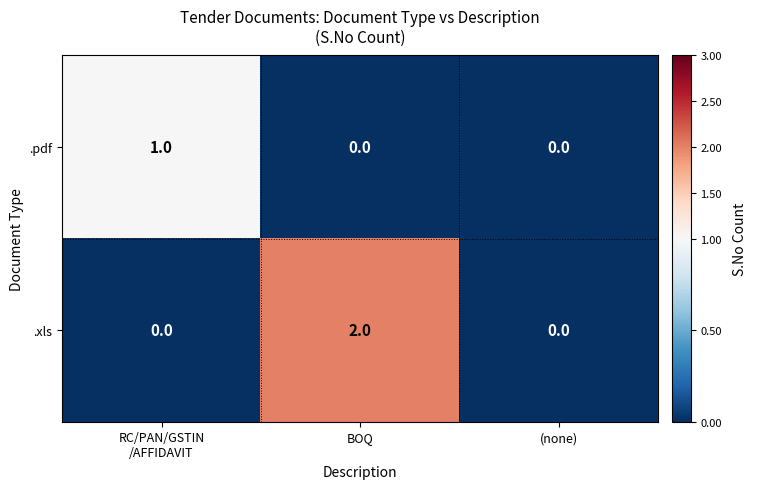

At RC/PAN/GSTIN
/AFFIDAVIT, list the series in order from smallest to largest.

.xls, .pdf